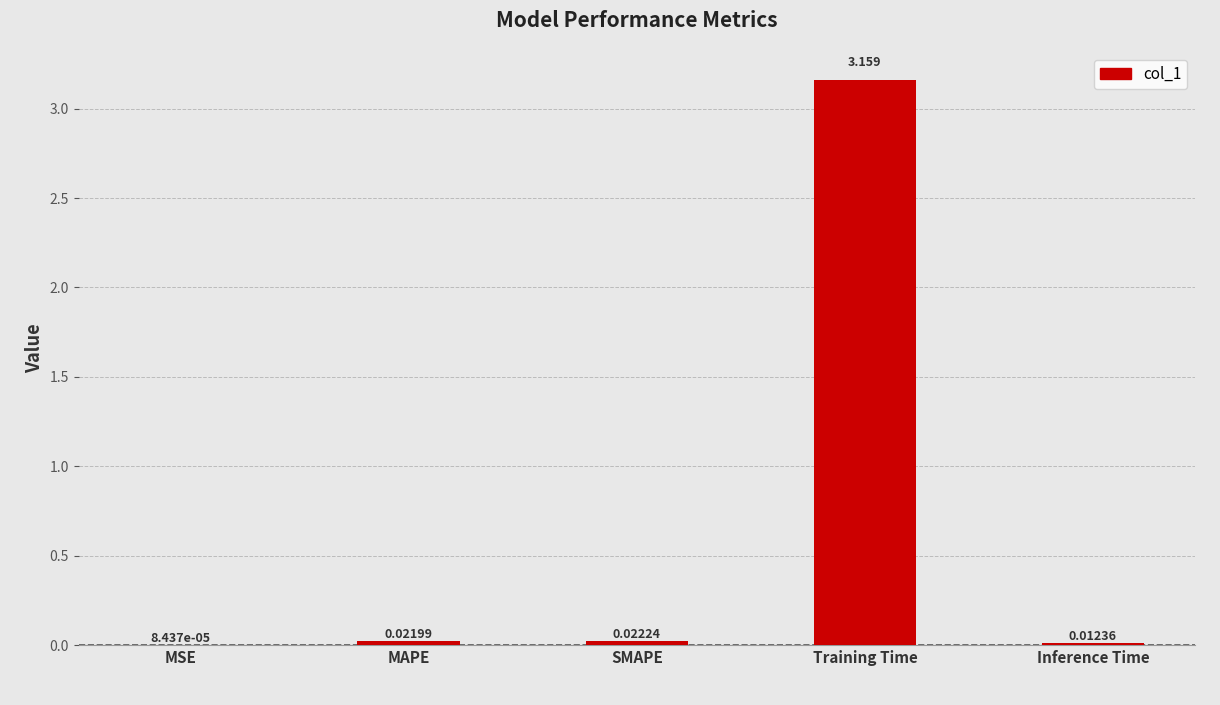

Between SMAPE and MSE, which is larger?

SMAPE